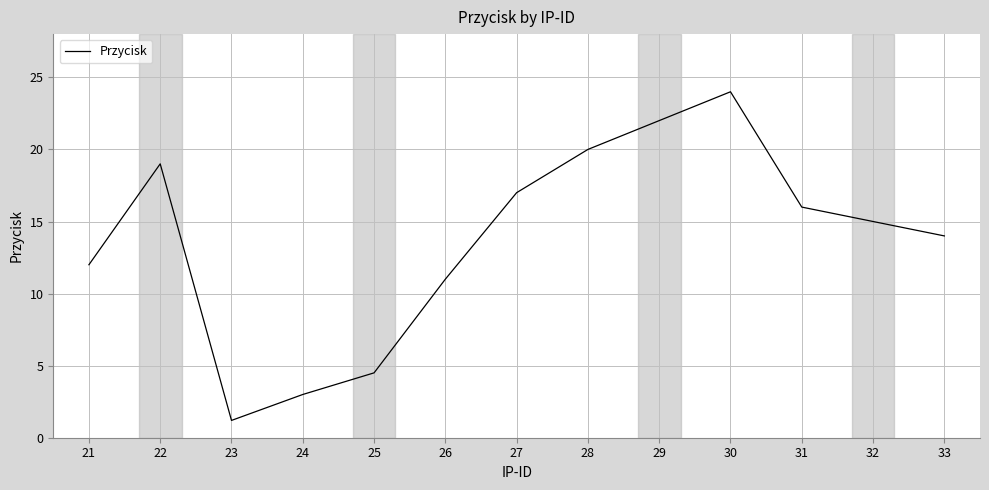

List the labels in order of value, largest first.

30, 29, 28, 22, 27, 31, 32, 33, 21, 26, 25, 24, 23